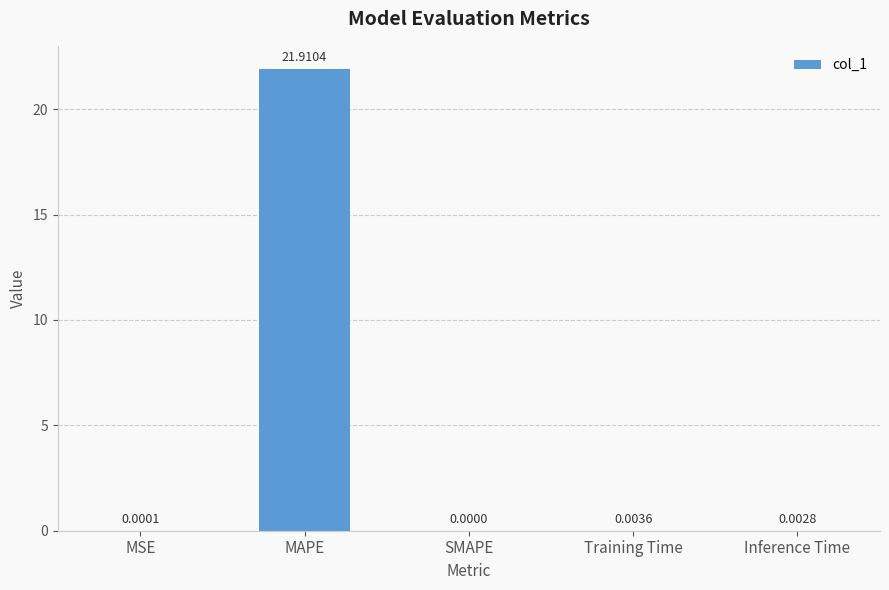

At which category does the chart reach its peak across all series?

MAPE